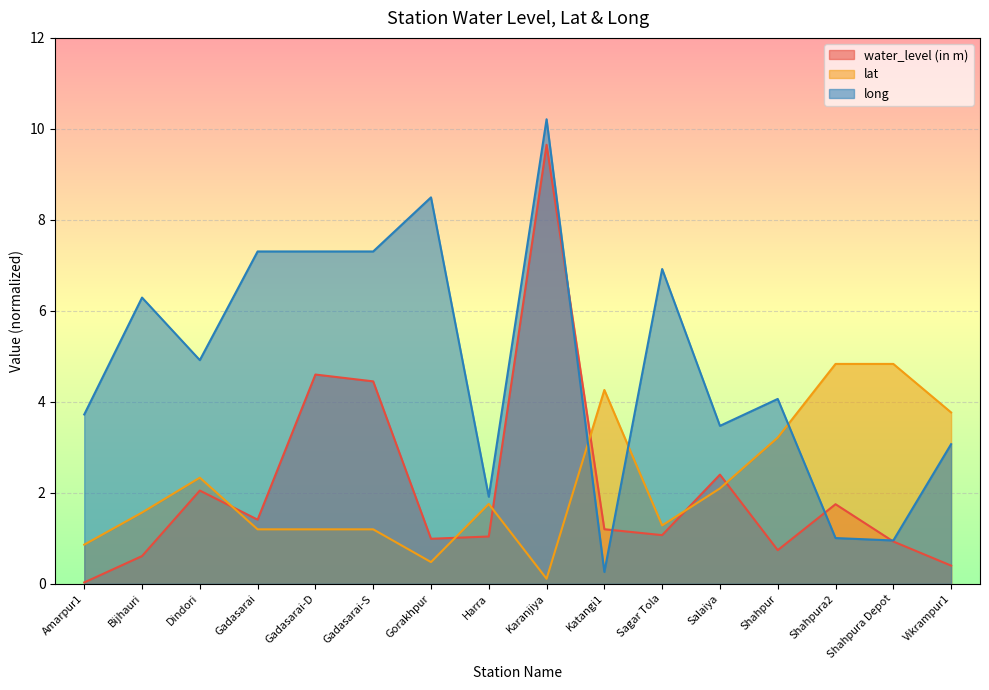

Is it true that lat equals 1.6 at Bijhauri?

True